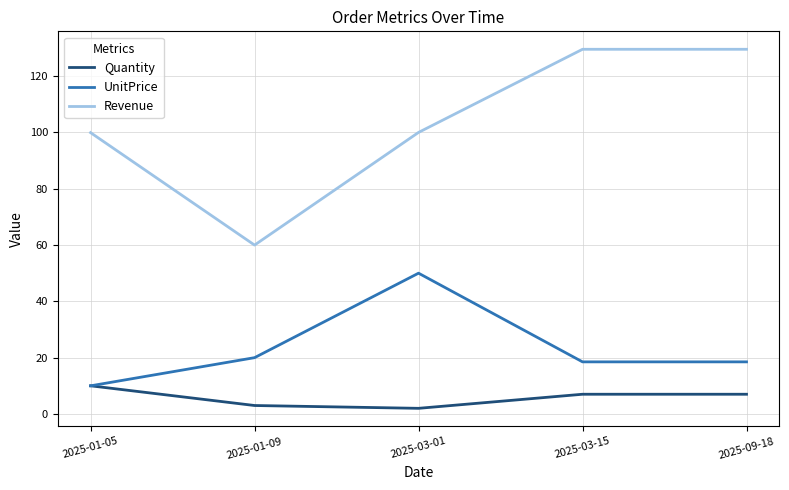

What is the difference between the second highest and second lowest values in the Revenue series?

29.6